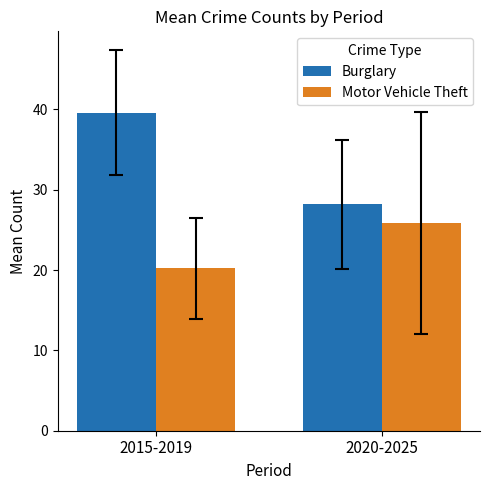

Is it true that Burglary equals 45.4 at 2020-2025?

False